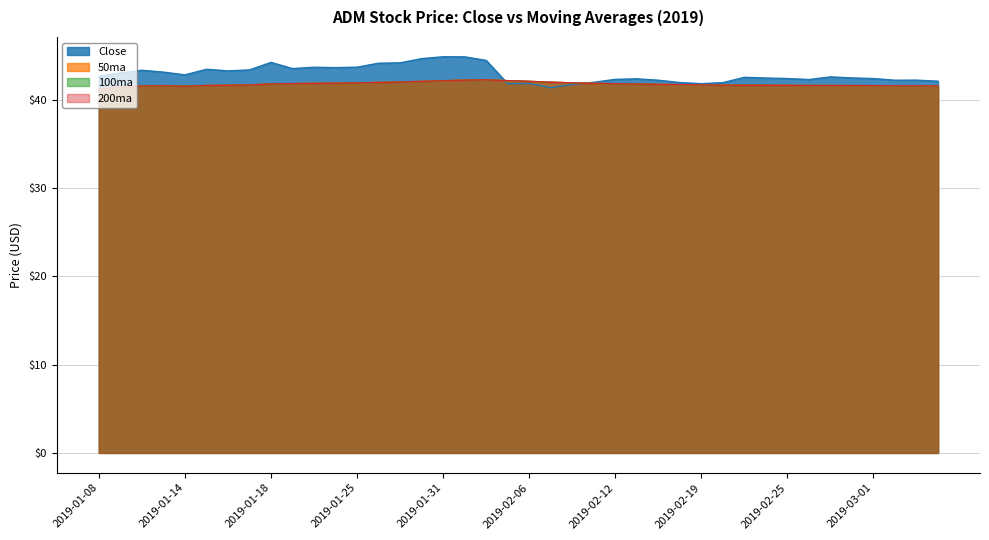

Reading left to right, transcribe all the data shown in this chart.

Close: 2019-01-08=42.7	2019-01-09=43.1	2019-01-10=43.4	2019-01-11=43.2	2019-01-14=42.9	2019-01-15=43.5	2019-01-16=43.3	2019-01-17=43.4	2019-01-18=44.3	2019-01-22=43.6	2019-01-23=43.7	2019-01-24=43.7	2019-01-25=43.7	2019-01-28=44.2	2019-01-29=44.2	2019-01-30=44.7	2019-01-31=44.9	2019-02-01=44.9	2019-02-04=44.5	2019-02-05=41.9	2019-02-06=41.9	2019-02-07=41.4	2019-02-08=41.8	2019-02-11=42.0	2019-02-12=42.3	2019-02-13=42.4	2019-02-14=42.2	2019-02-15=42.0	2019-02-19=41.9	2019-02-20=42.0	2019-02-21=42.6	2019-02-22=42.5	2019-02-25=42.4	2019-02-26=42.3	2019-02-27=42.6	2019-02-28=42.5	2019-03-01=42.4	2019-03-04=42.2	2019-03-05=42.2	2019-03-06=42.1
50ma: 2019-01-08=41.2	2019-01-09=41.4	2019-01-10=41.6	2019-01-11=41.6	2019-01-14=41.6	2019-01-15=41.6	2019-01-16=41.7	2019-01-17=41.7	2019-01-18=41.8	2019-01-22=41.9	2019-01-23=41.9	2019-01-24=41.9	2019-01-25=41.9	2019-01-28=42.0	2019-01-29=42.0	2019-01-30=42.1	2019-01-31=42.2	2019-02-01=42.2	2019-02-04=42.3	2019-02-05=42.2	2019-02-06=42.1	2019-02-07=42.0	2019-02-08=41.9	2019-02-11=41.9	2019-02-12=41.8	2019-02-13=41.8	2019-02-14=41.8	2019-02-15=41.7	2019-02-19=41.7	2019-02-20=41.7	2019-02-21=41.7	2019-02-22=41.7	2019-02-25=41.7	2019-02-26=41.6	2019-02-27=41.6	2019-02-28=41.6	2019-03-01=41.6	2019-03-04=41.6	2019-03-05=41.6	2019-03-06=41.6
100ma: 2019-01-08=41.2	2019-01-09=41.4	2019-01-10=41.6	2019-01-11=41.6	2019-01-14=41.6	2019-01-15=41.6	2019-01-16=41.7	2019-01-17=41.7	2019-01-18=41.8	2019-01-22=41.9	2019-01-23=41.9	2019-01-24=41.9	2019-01-25=41.9	2019-01-28=42.0	2019-01-29=42.0	2019-01-30=42.1	2019-01-31=42.2	2019-02-01=42.2	2019-02-04=42.3	2019-02-05=42.2	2019-02-06=42.1	2019-02-07=42.0	2019-02-08=41.9	2019-02-11=41.9	2019-02-12=41.8	2019-02-13=41.8	2019-02-14=41.8	2019-02-15=41.7	2019-02-19=41.7	2019-02-20=41.7	2019-02-21=41.7	2019-02-22=41.7	2019-02-25=41.7	2019-02-26=41.6	2019-02-27=41.6	2019-02-28=41.6	2019-03-01=41.6	2019-03-04=41.6	2019-03-05=41.6	2019-03-06=41.6
200ma: 2019-01-08=41.2	2019-01-09=41.4	2019-01-10=41.6	2019-01-11=41.6	2019-01-14=41.6	2019-01-15=41.6	2019-01-16=41.7	2019-01-17=41.7	2019-01-18=41.8	2019-01-22=41.9	2019-01-23=41.9	2019-01-24=41.9	2019-01-25=41.9	2019-01-28=42.0	2019-01-29=42.0	2019-01-30=42.1	2019-01-31=42.2	2019-02-01=42.2	2019-02-04=42.3	2019-02-05=42.2	2019-02-06=42.1	2019-02-07=42.0	2019-02-08=41.9	2019-02-11=41.9	2019-02-12=41.8	2019-02-13=41.8	2019-02-14=41.8	2019-02-15=41.7	2019-02-19=41.7	2019-02-20=41.7	2019-02-21=41.7	2019-02-22=41.7	2019-02-25=41.7	2019-02-26=41.6	2019-02-27=41.6	2019-02-28=41.6	2019-03-01=41.6	2019-03-04=41.6	2019-03-05=41.6	2019-03-06=41.6